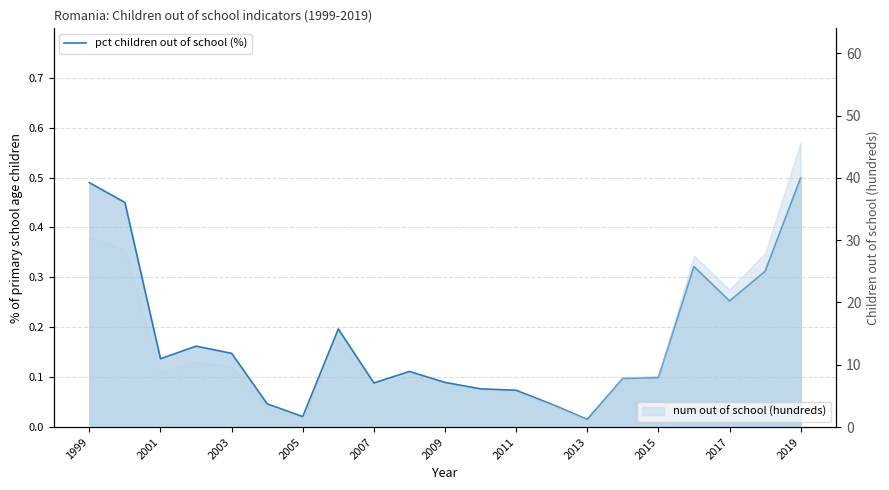

Which has a higher value, 2001 or 2005?

2001